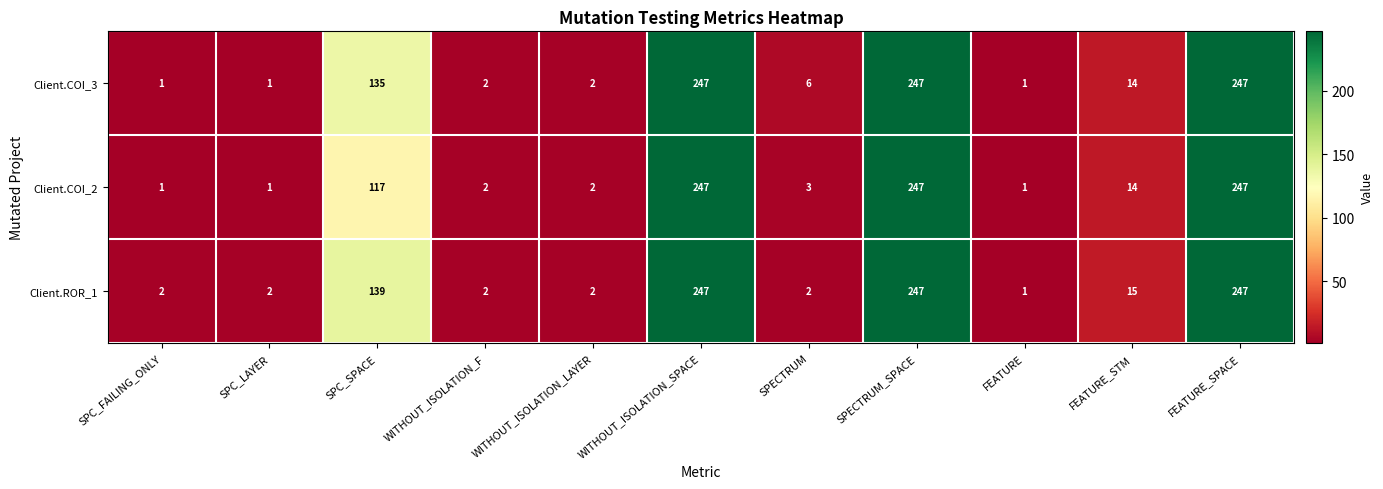

What is the difference between the second highest and second lowest values in the Client.COI_3 series?

246